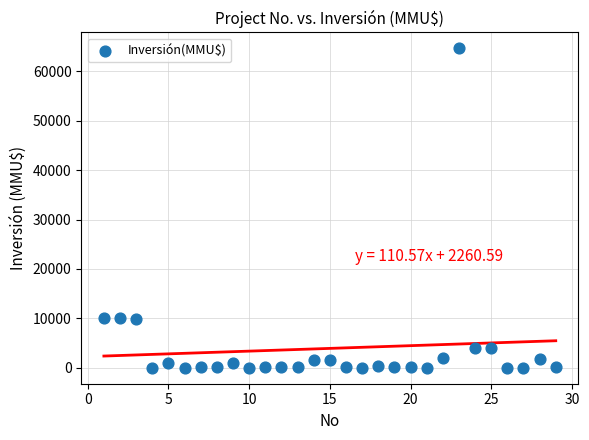

What is the range of X values (max minus min)?

28